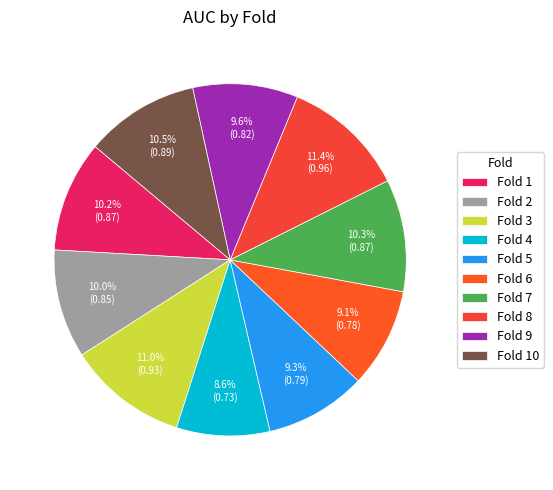

How many slices are in this pie chart?

10